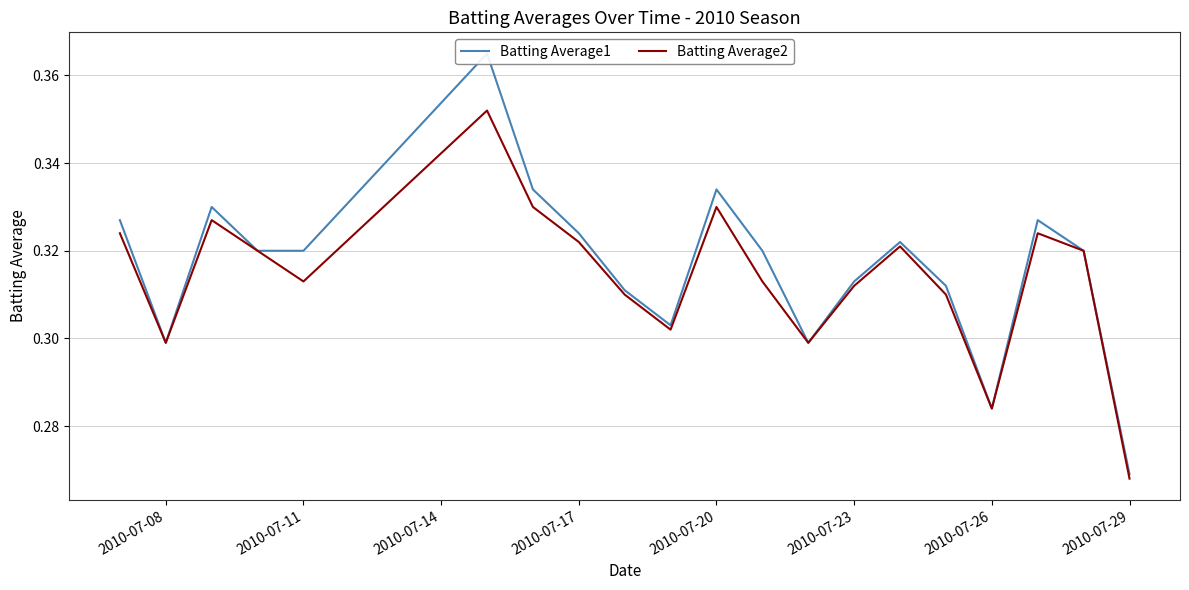

At which label is Batting Average2 closest to 0?

2010-07-29